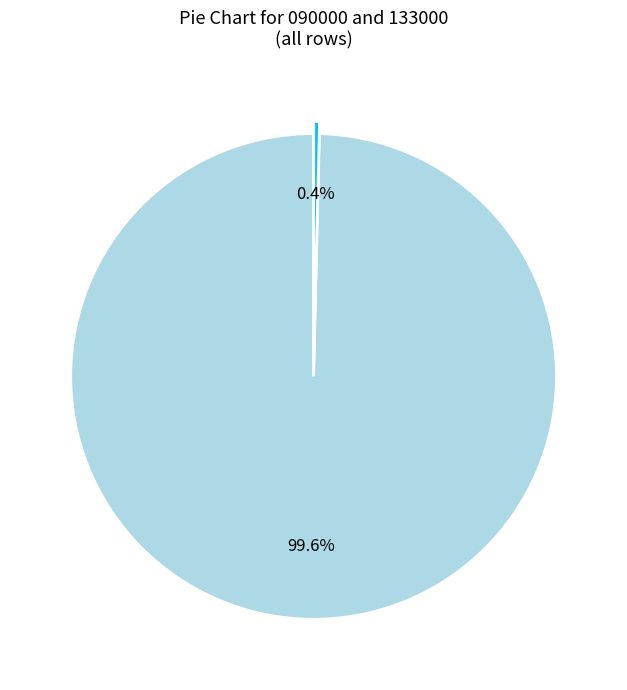

Rank the categories by value from highest to lowest.

090000, 133000